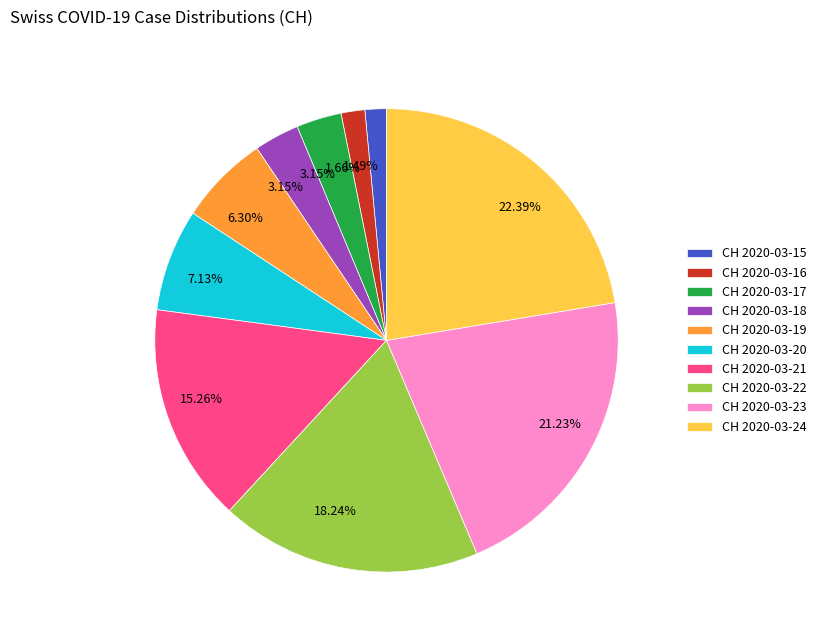

Does CH 2020-03-17 represent more than half of the total?

No